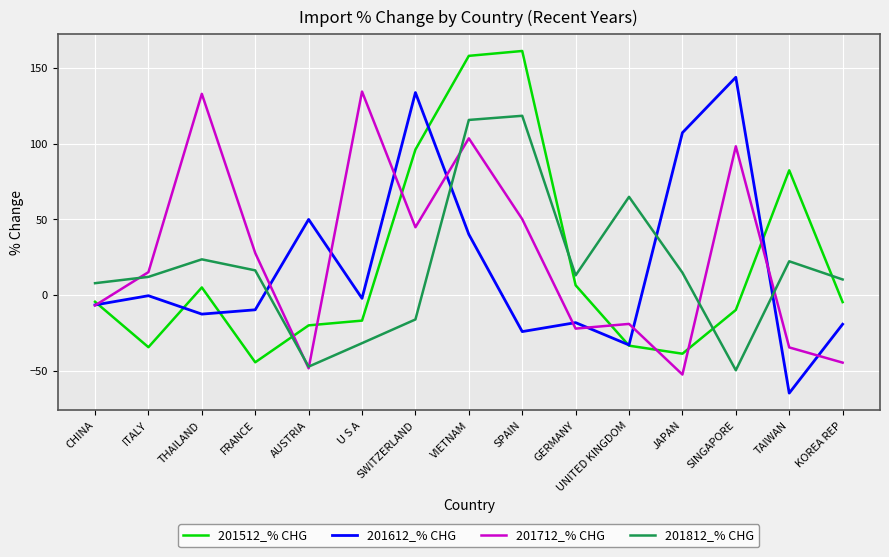

True or false: 201512_% CHG and 201812_% CHG intersect in this chart.

True